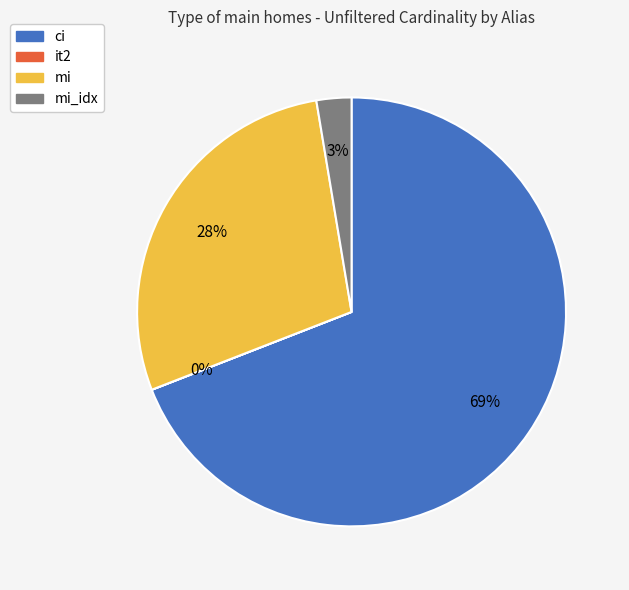

Is there a majority slice in this chart?

Yes